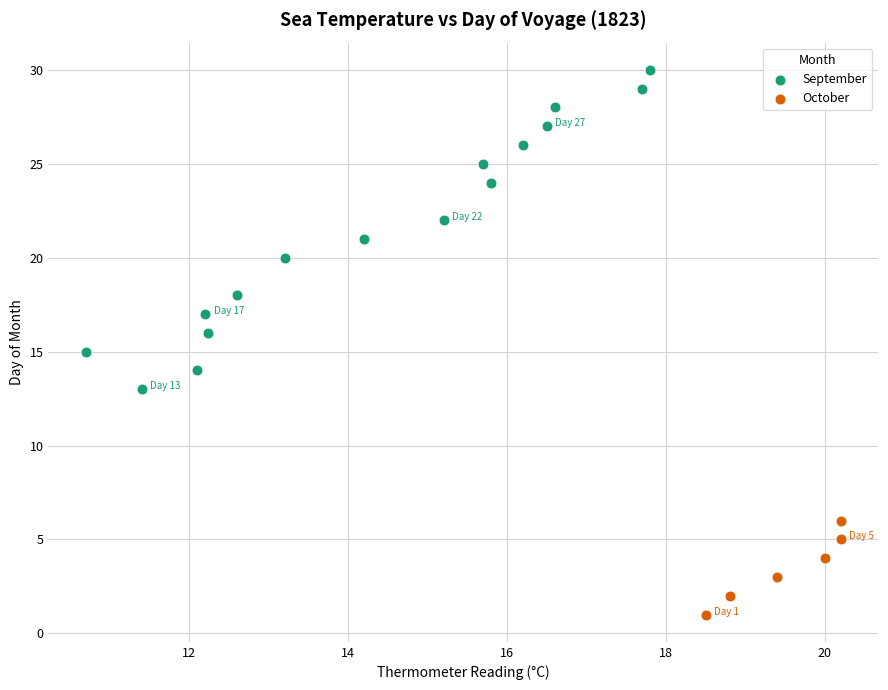

Which series contains the lowest Y value?

October